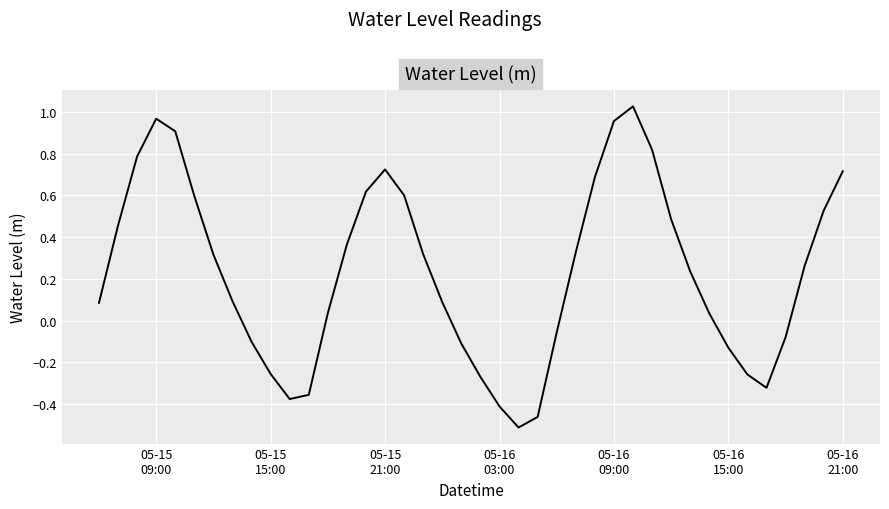

What is the difference between the maximum and minimum values?

1.5